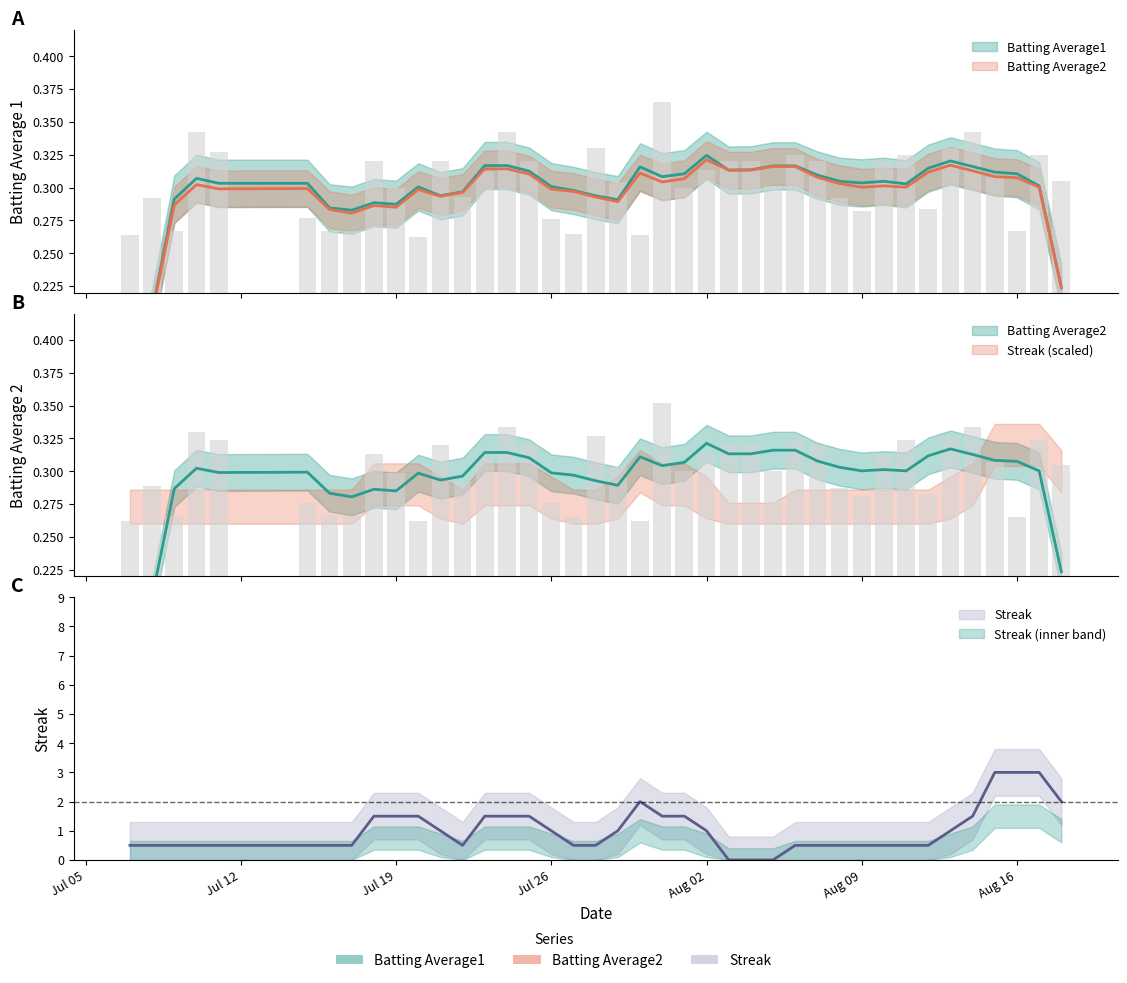

What is the value of the Batting Average1 bar at the 11th from the left?

0.3